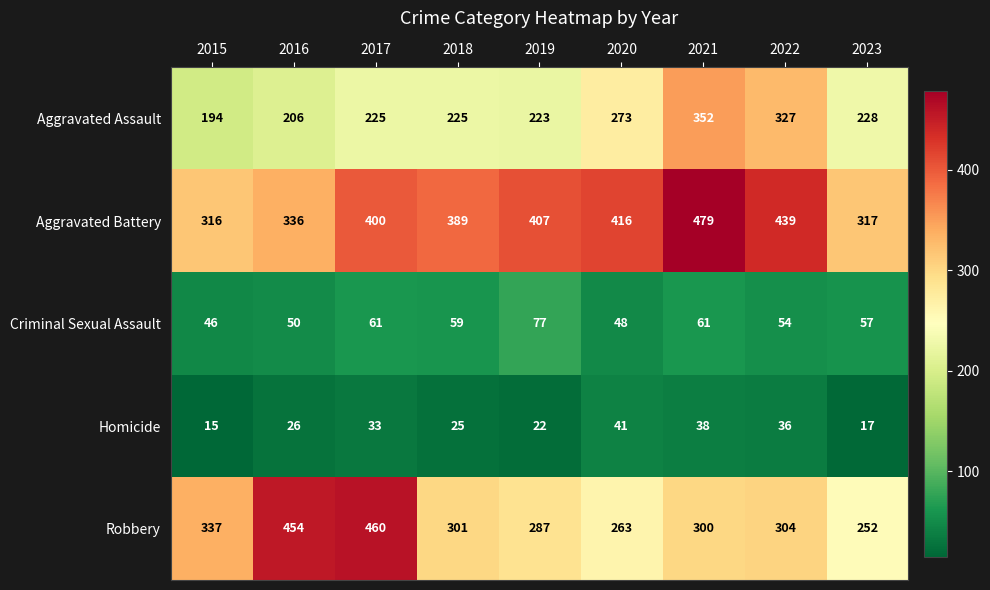

What is the total value across all series at 2016?

1072